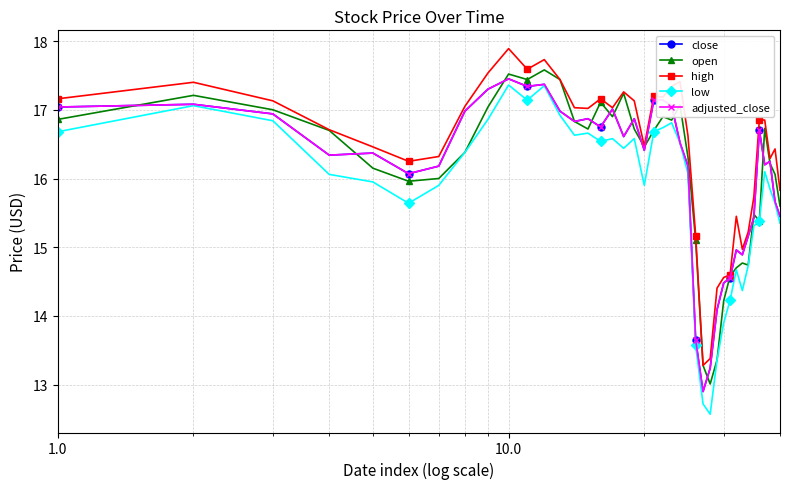

True or false: high and low cross at least once.

False